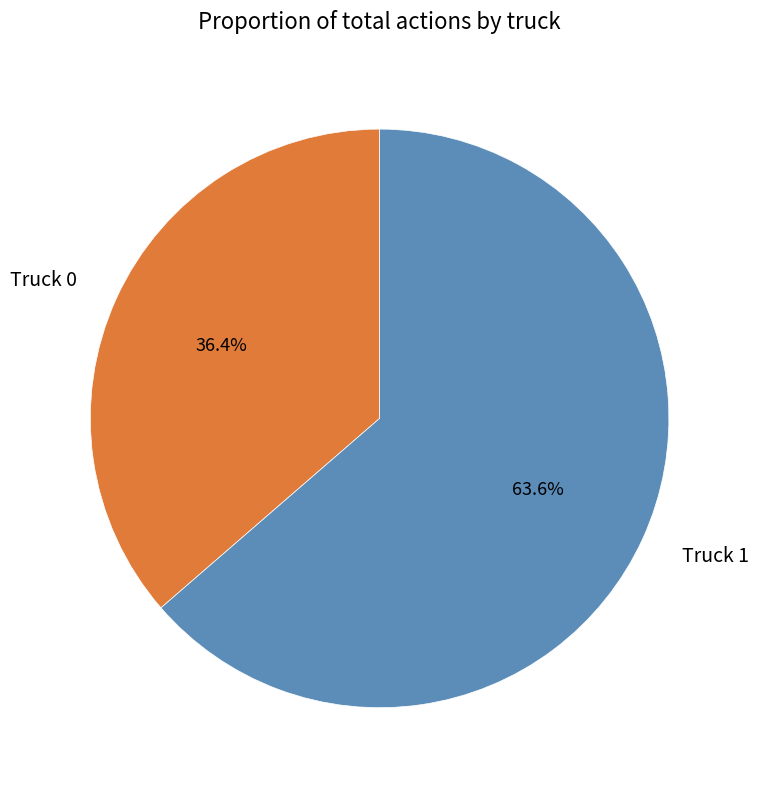

Between Truck 1 and Truck 0, which is larger?

Truck 1